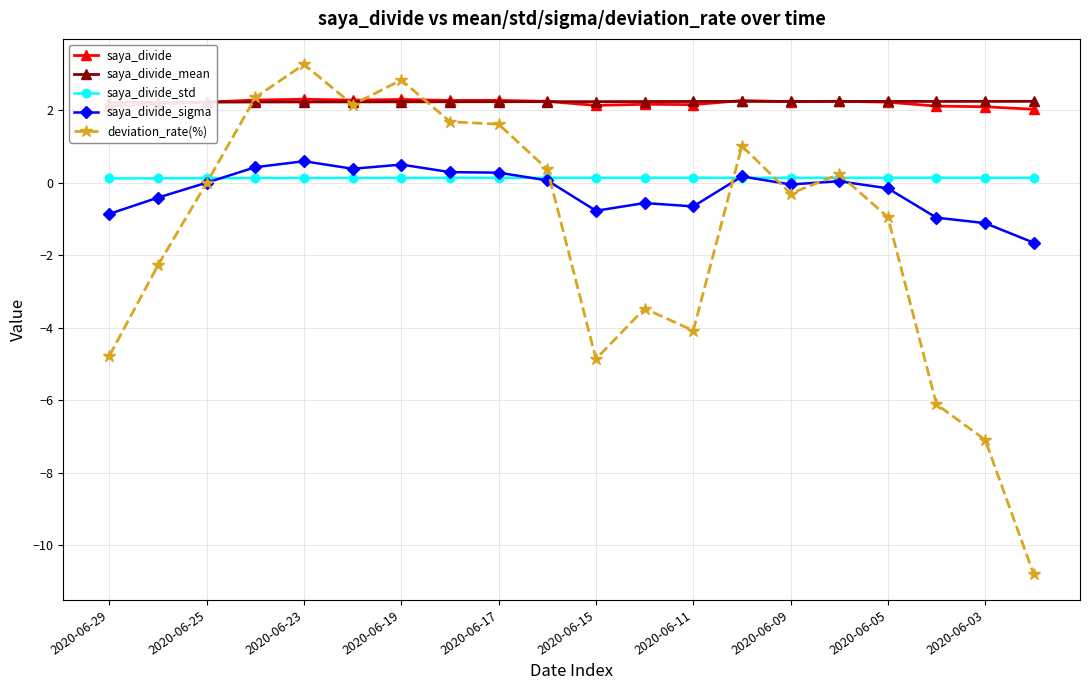

True or false: saya_divide_mean has more than 1 interior local peaks.

True